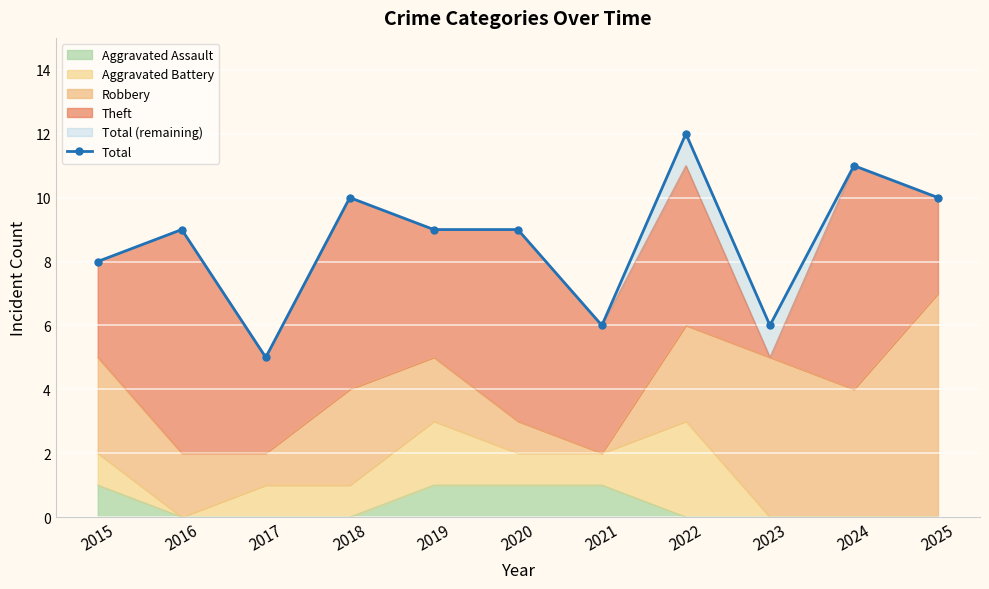

Where does the data first go above 9?

2018